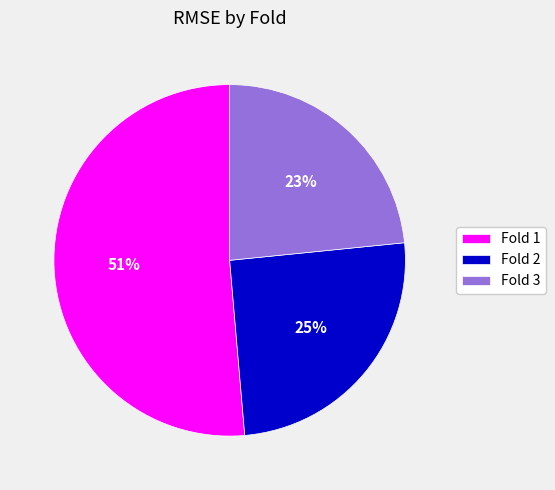

Is it true that Fold 2 is 20% of the pie?

False